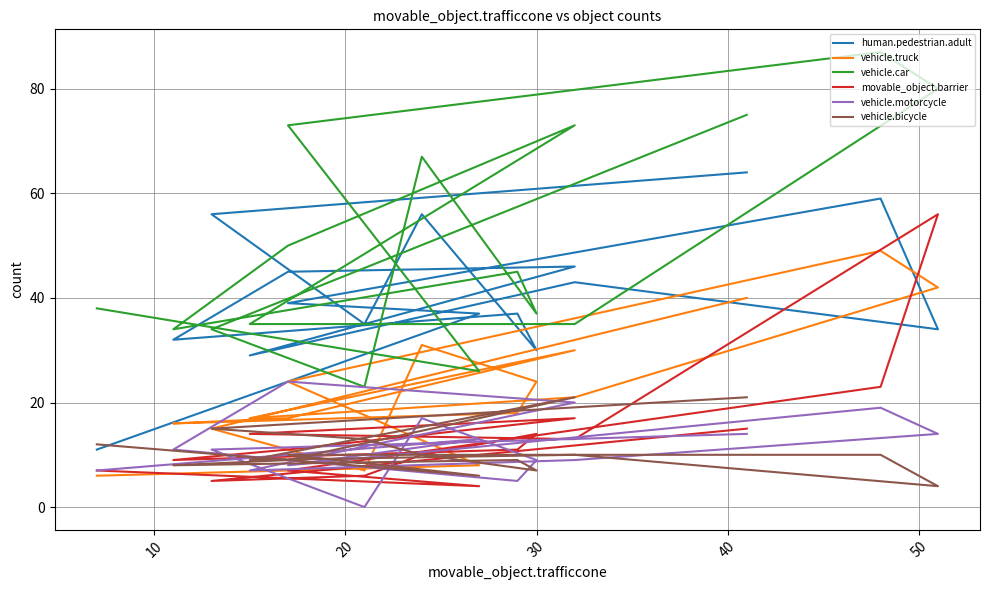

How many values in the human.pedestrian.adult series exceed 39?

7